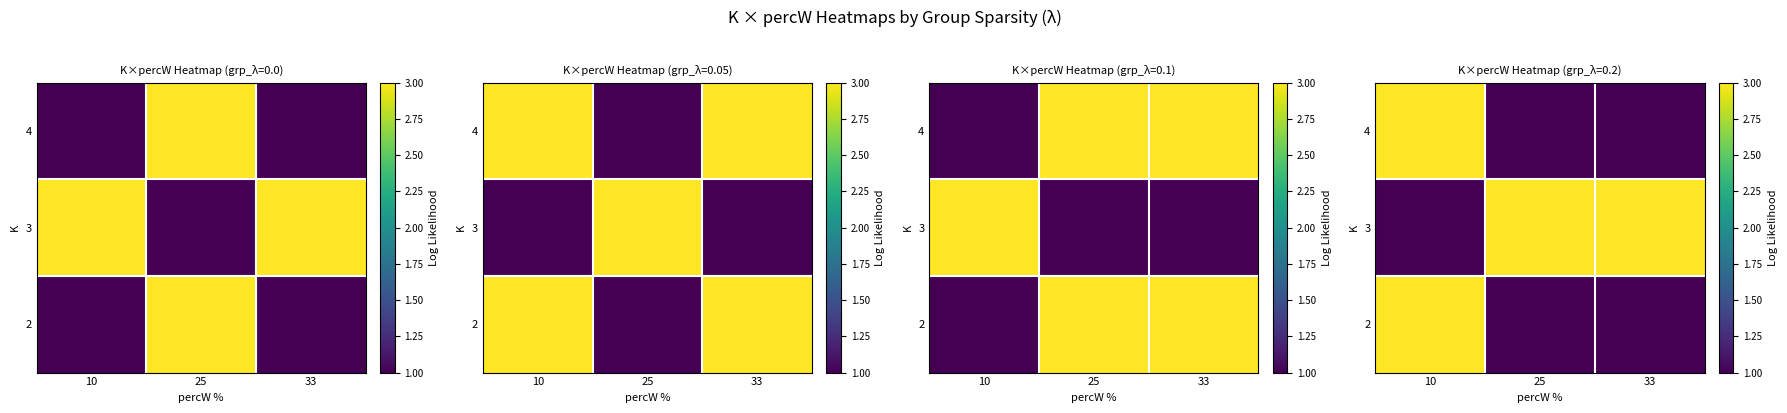

What is the spread (max minus min) of values at 33?

2